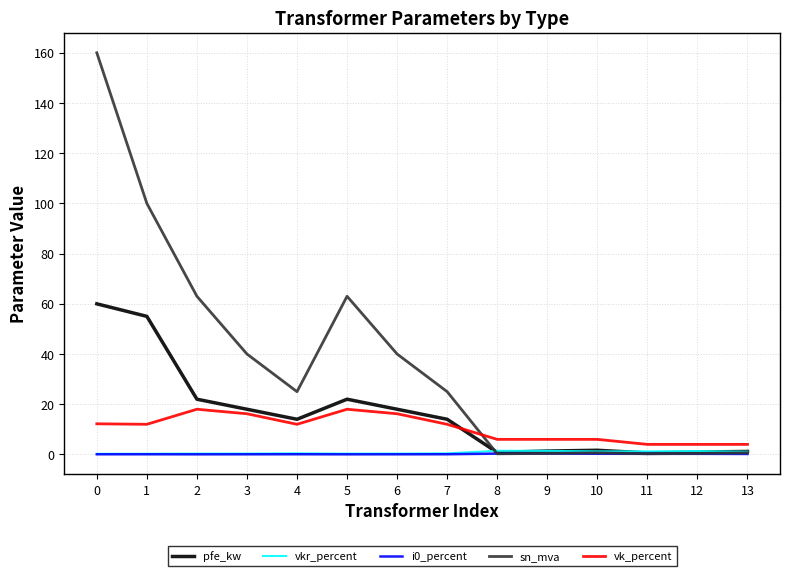

True or false: i0_percent and vk_percent intersect in this chart.

False